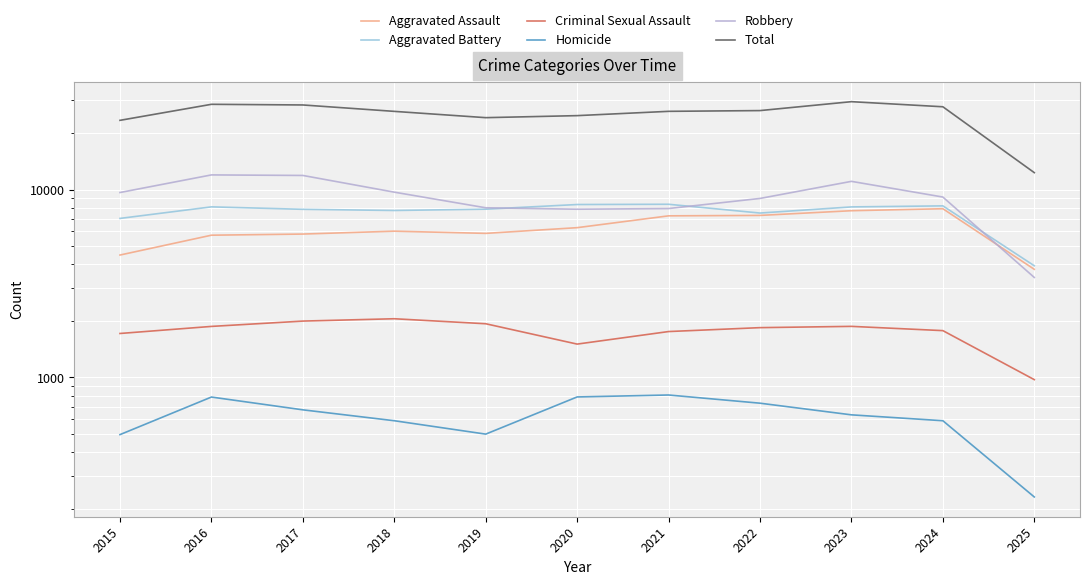

At which label is Aggravated Assault closest to 5832?

2019